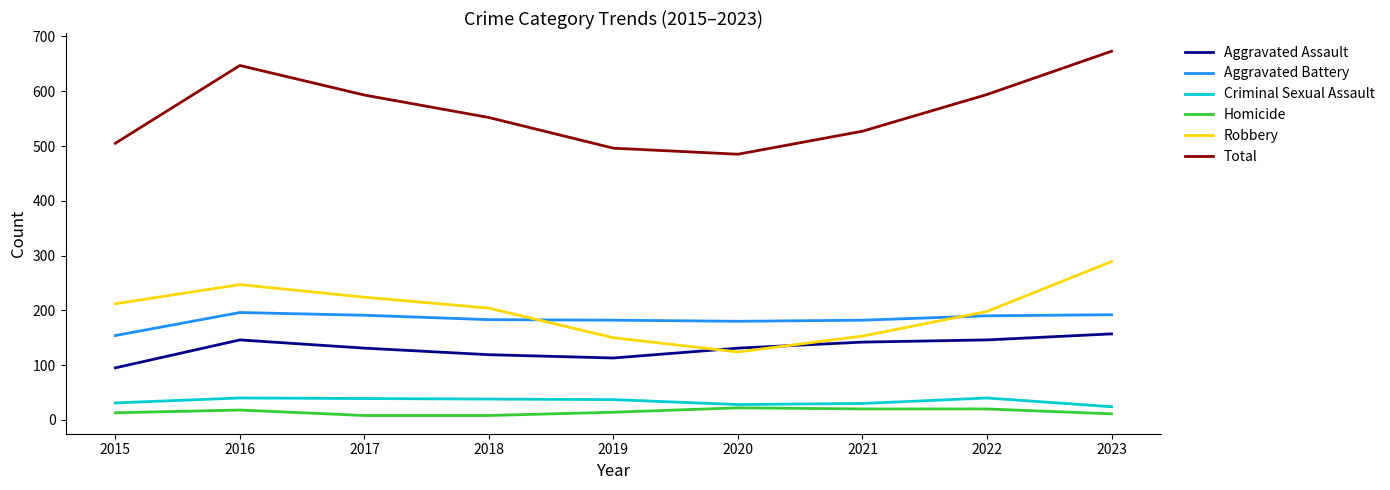

The value of Homicide at 2023 is 11. True or false?

True